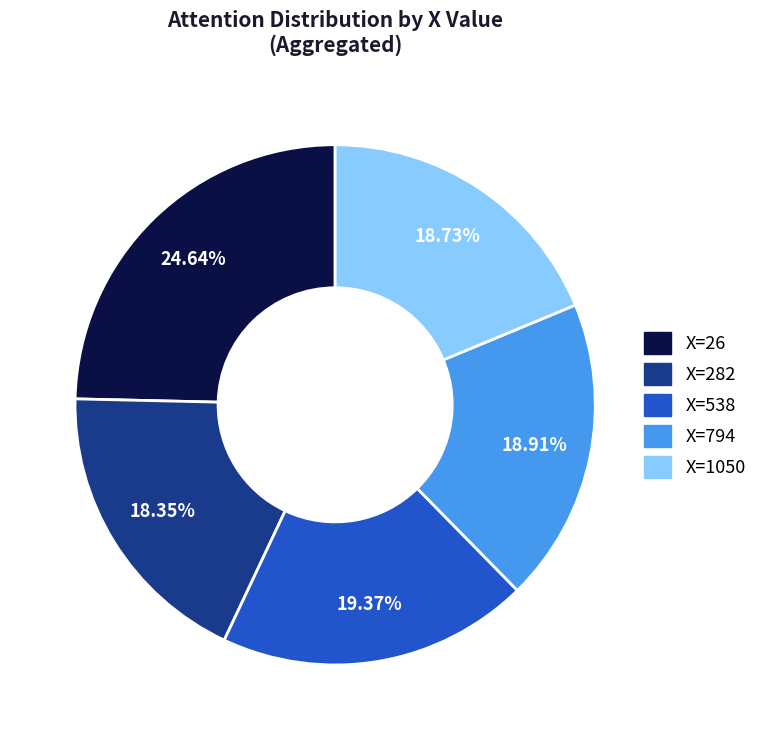

Is there a majority slice in this chart?

No